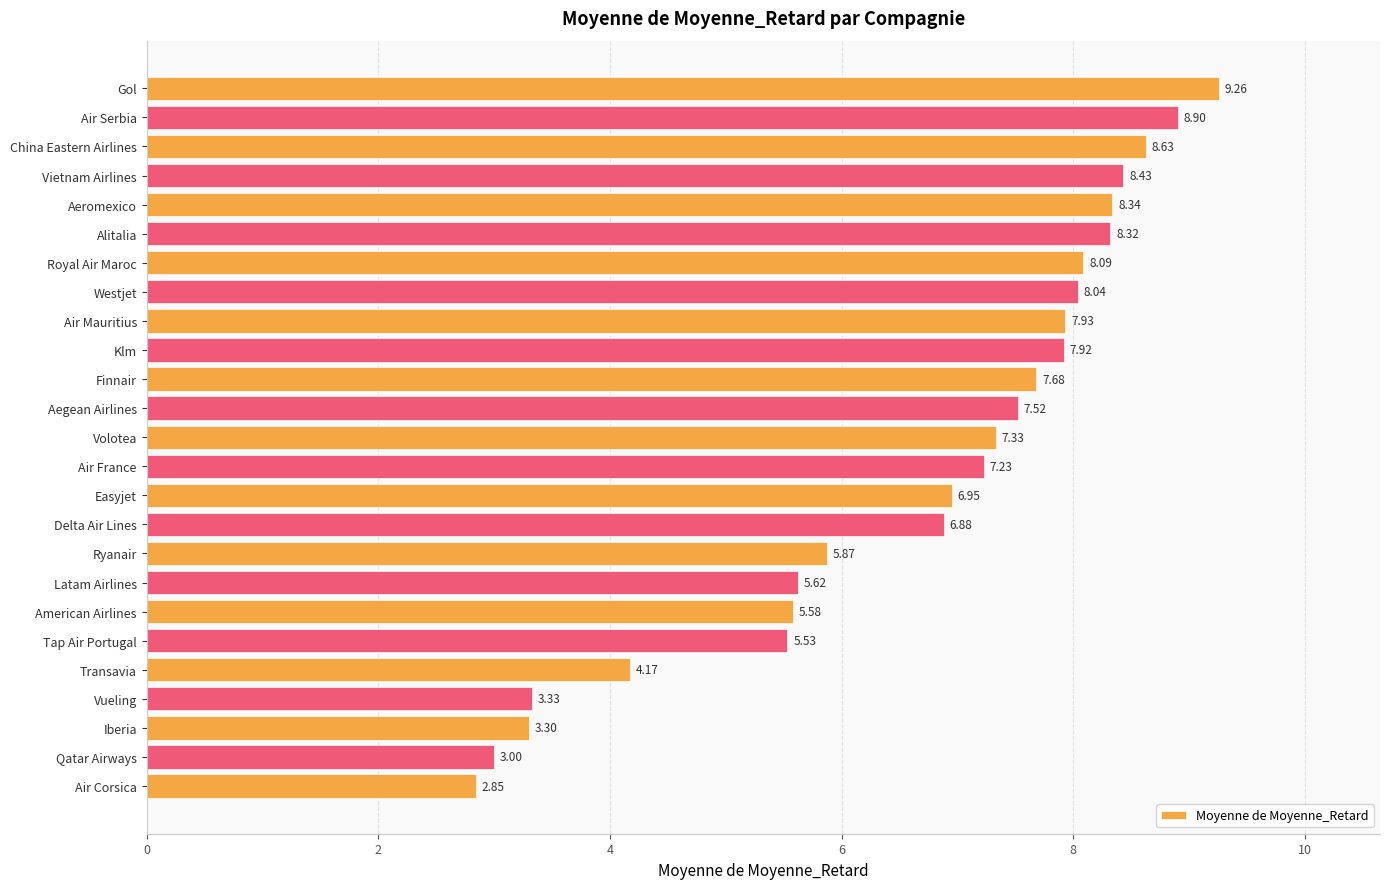

List the labels in order of value, largest first.

Gol, Air Serbia, China Eastern Airlines, Vietnam Airlines, Aeromexico, Alitalia, Royal Air Maroc, Westjet, Air Mauritius, Klm, Finnair, Aegean Airlines, Volotea, Air France, Easyjet, Delta Air Lines, Ryanair, Latam Airlines, American Airlines, Tap Air Portugal, Transavia, Vueling, Iberia, Qatar Airways, Air Corsica